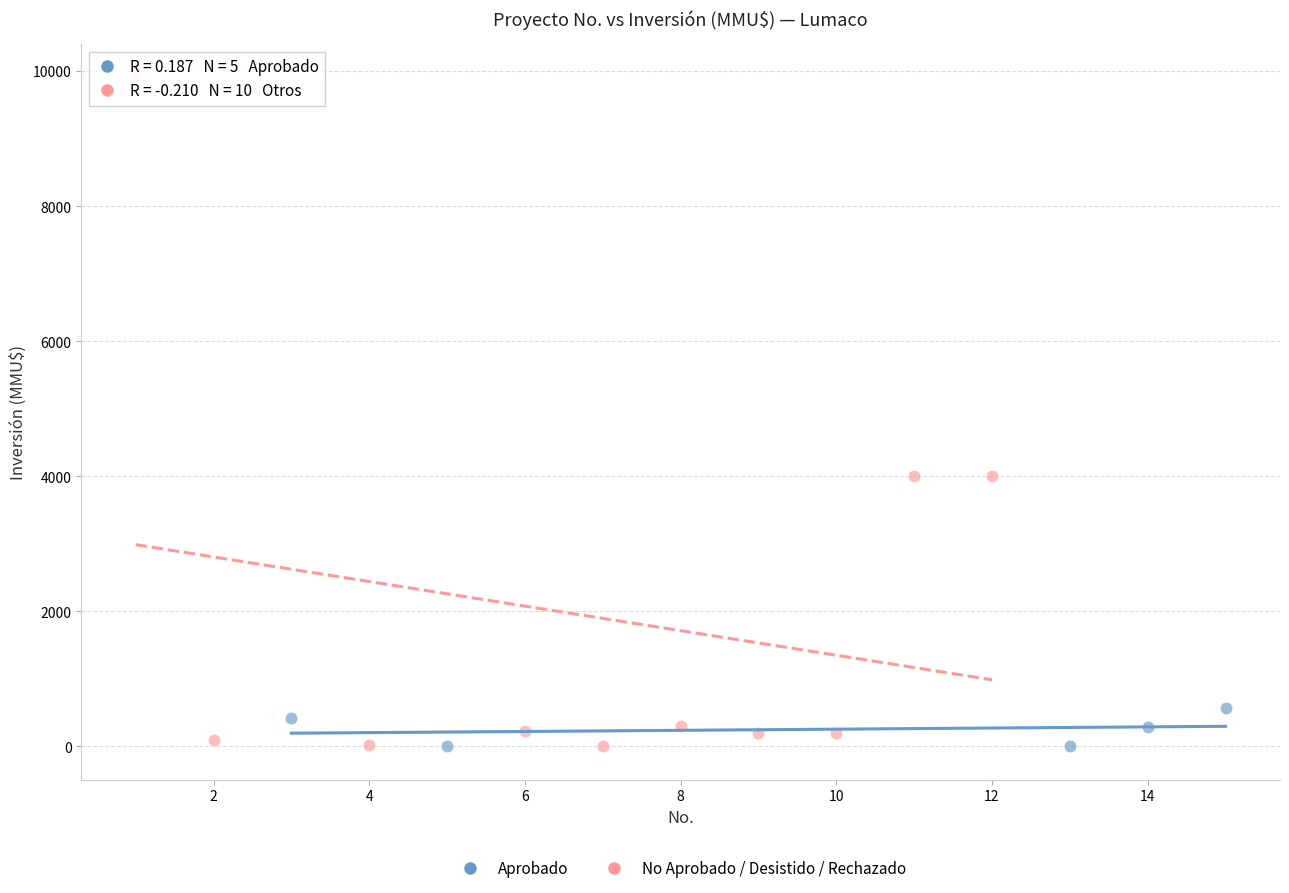

Which series has the largest Y range (max minus min)?

No Aprobado / Desistido / Rechazado